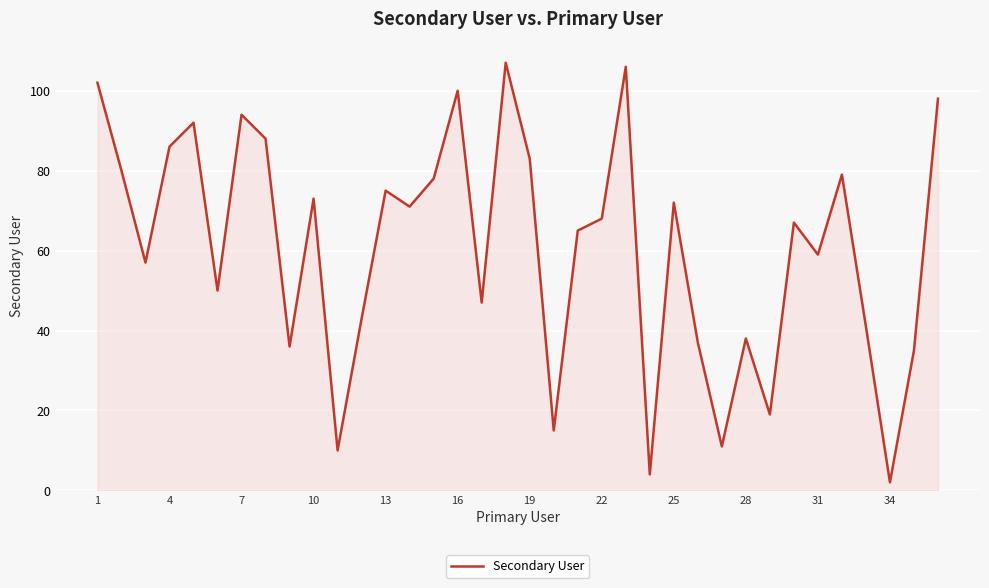

What is the difference between the maximum and minimum values?

105